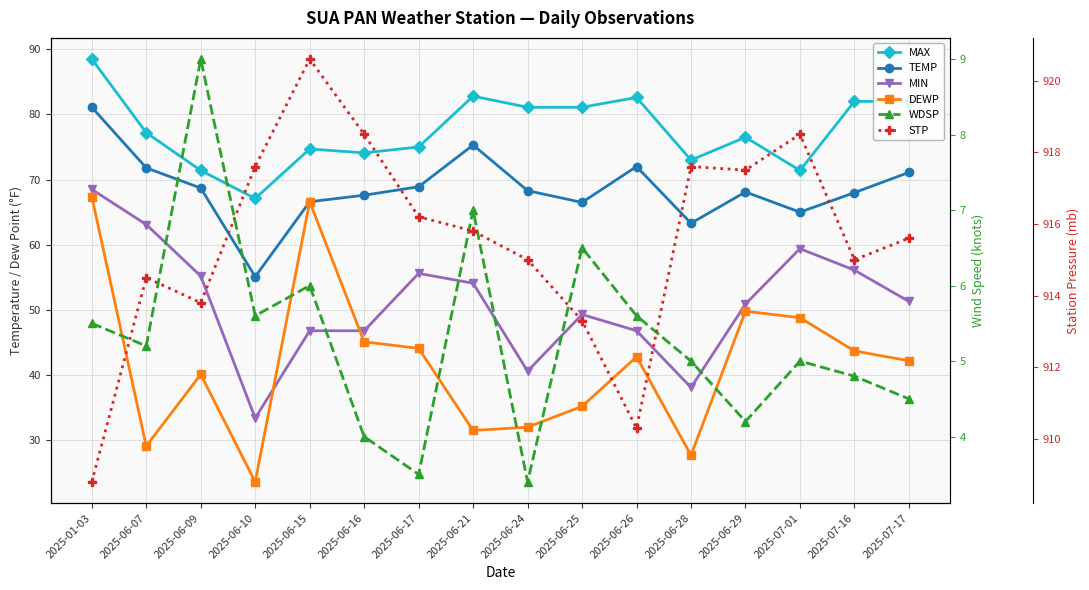

What is the difference between the highest and lowest values at 2025-06-16?

914.5